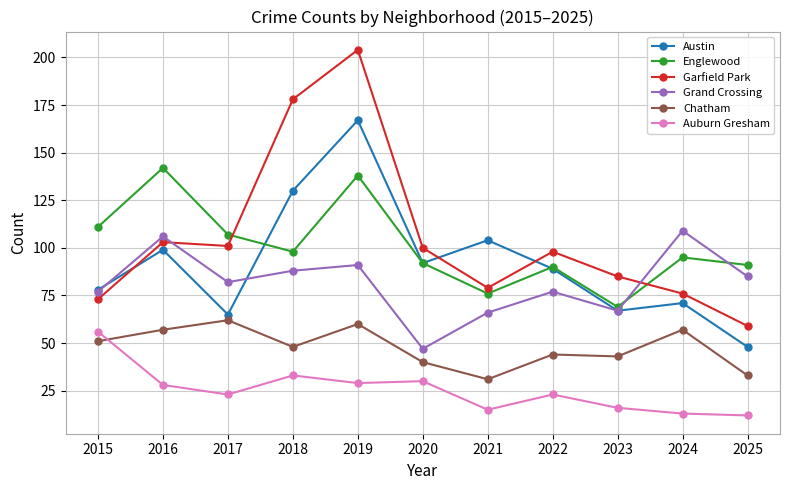

At which category does Chatham reach its first local peak?

2017